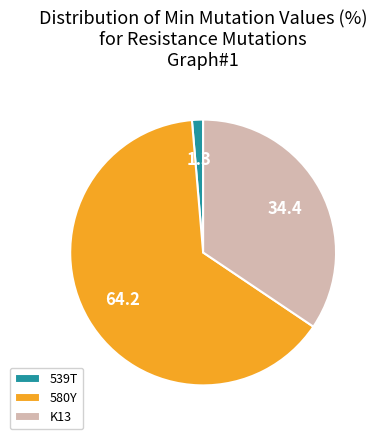

Combined, do 580Y and 539T account for over 50%?

Yes